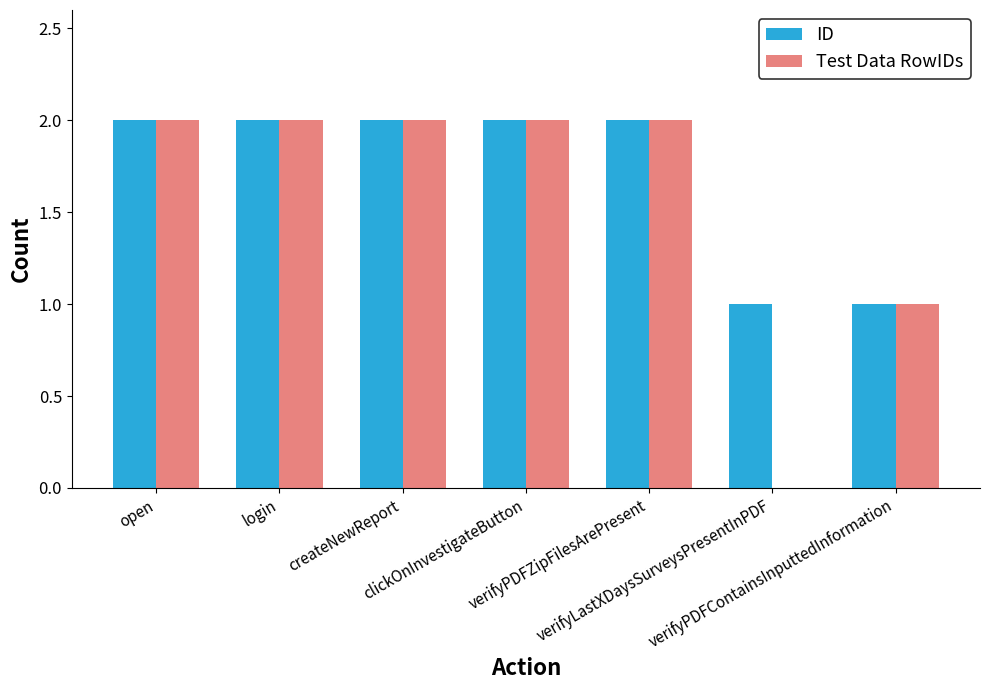

What is the sum of all Test Data RowIDs values?

11